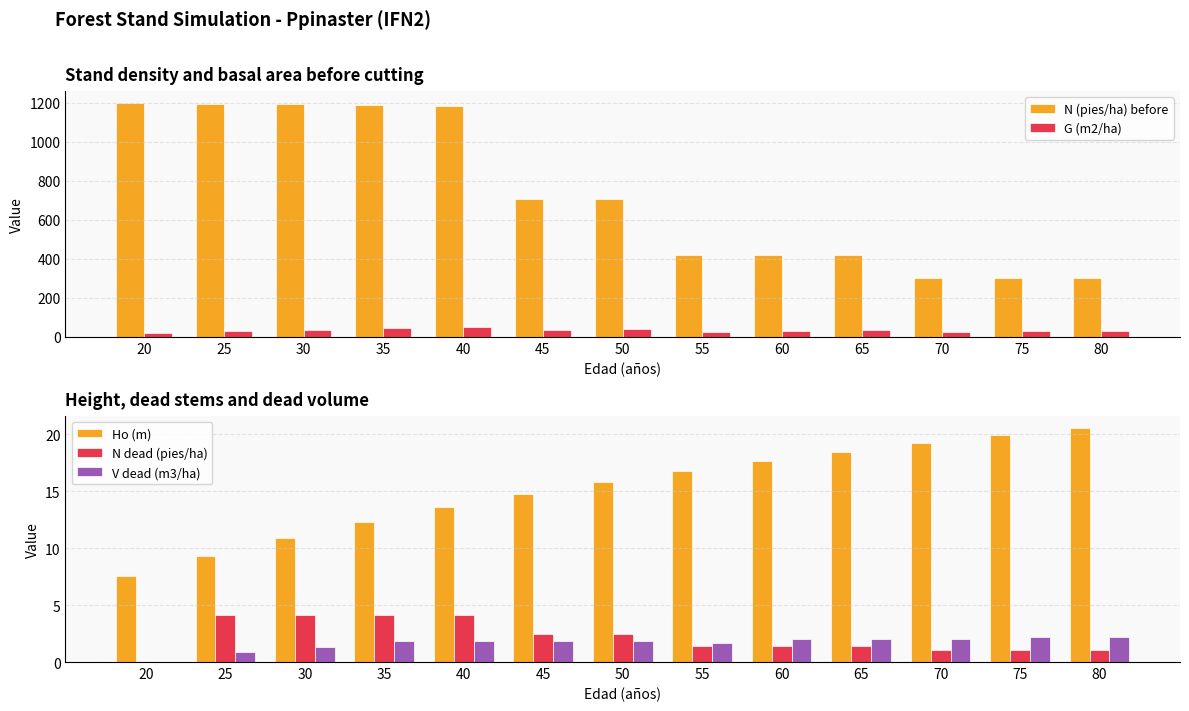

What is the difference between the N dead (pies/ha) values at 25 and 45?

1.7